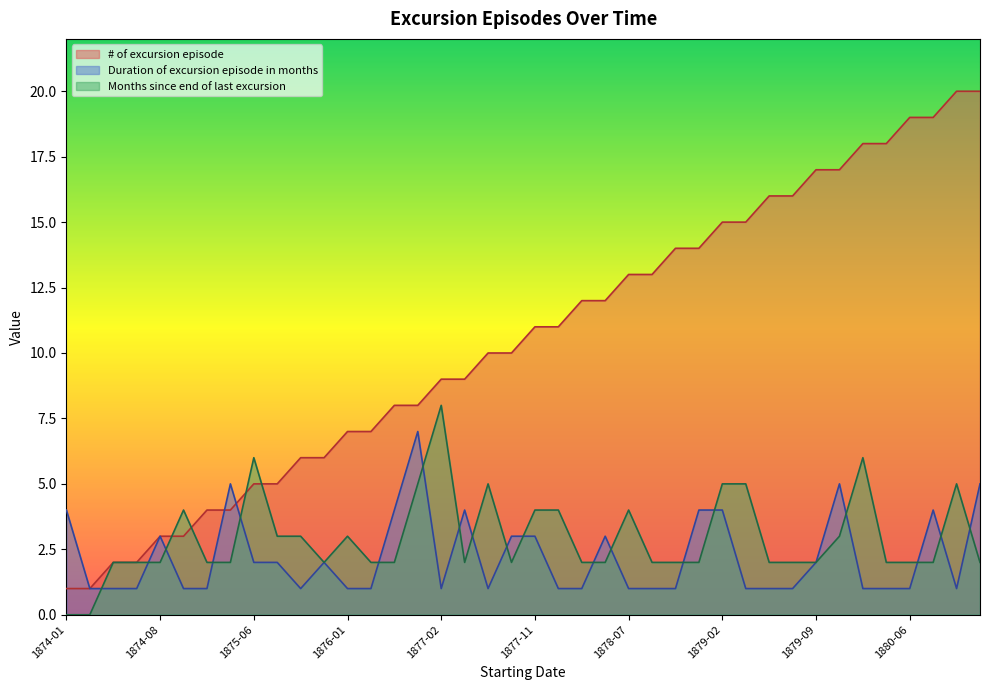

What is the difference between the second highest and second lowest values in the Months since end of last excursion series?

6